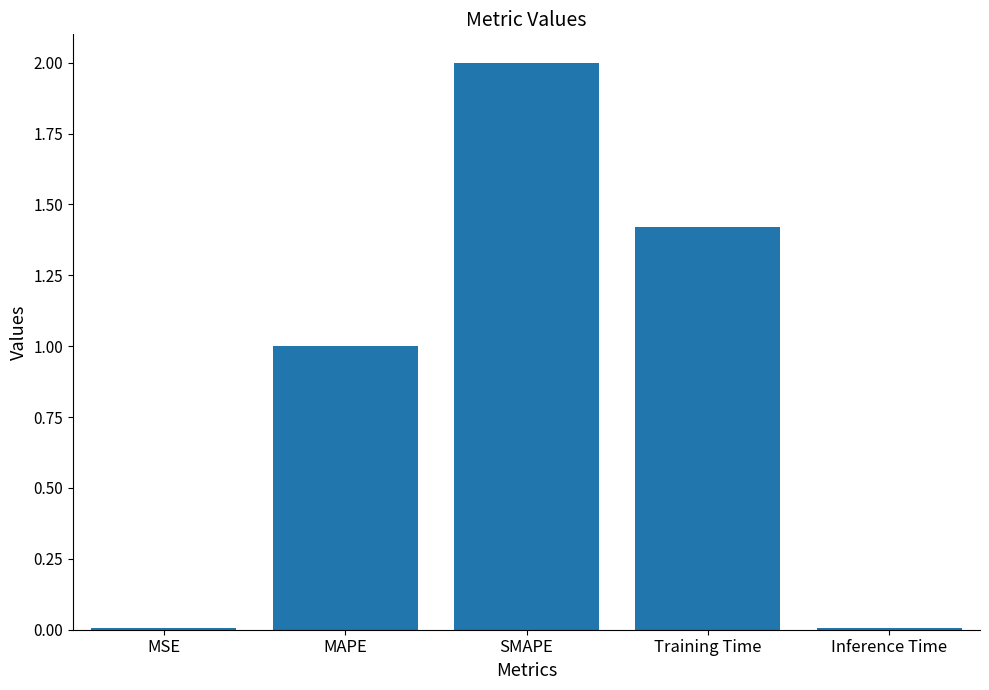

What is the change in value from MAPE to SMAPE?

+1.0